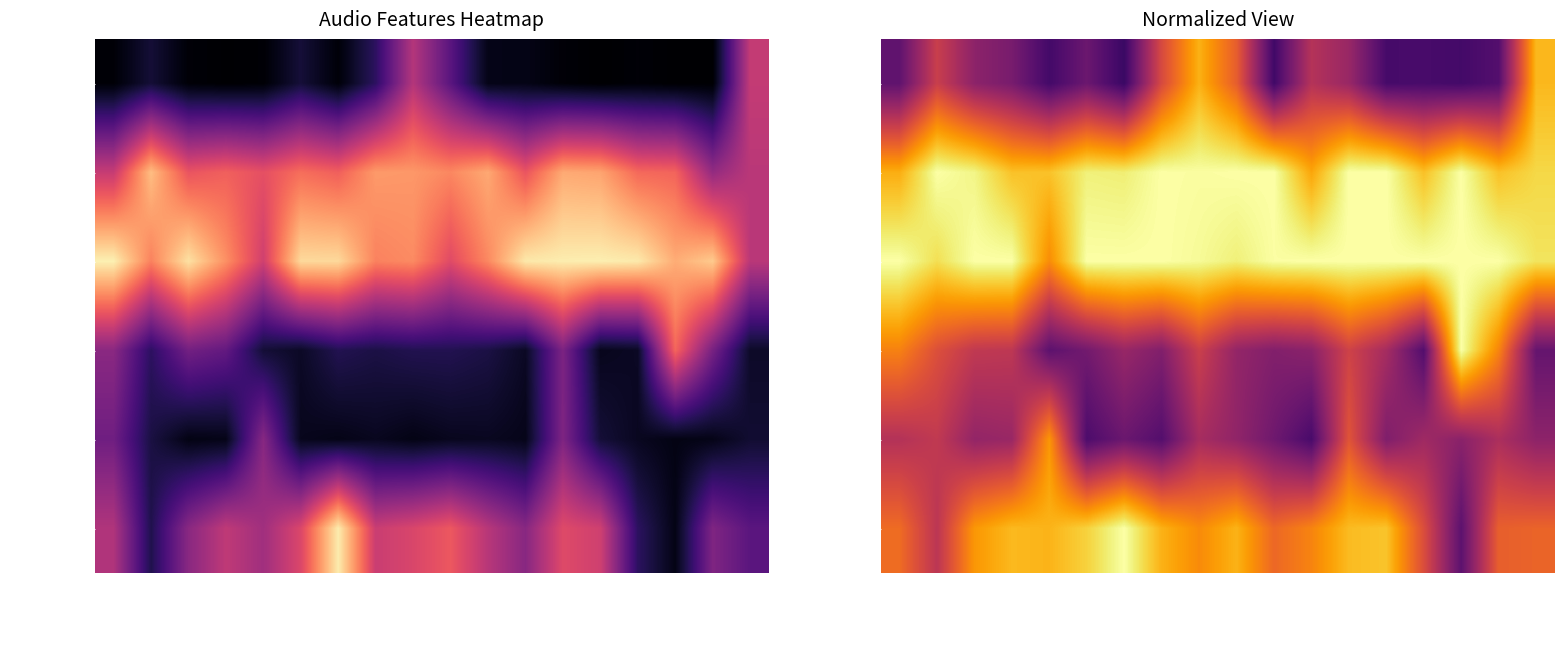

What is the average value of the speechiness series?

0.4